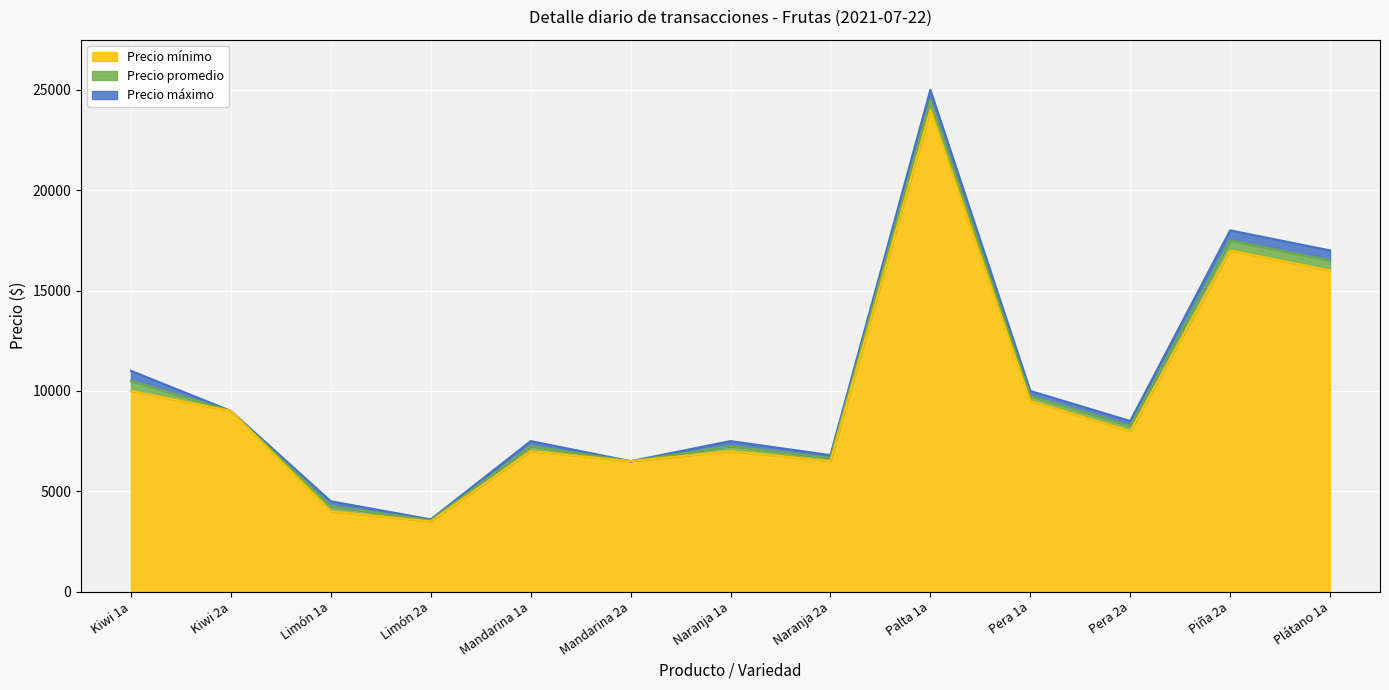

At which category does Precio mínimo reach its first local peak?

Mandarina 1a